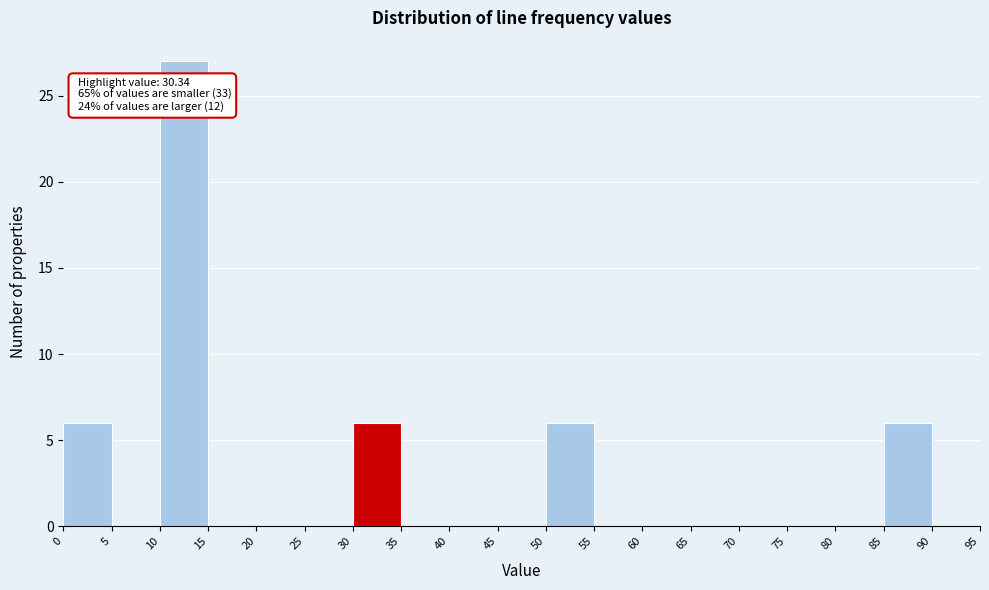

Over which range of the x-axis is the bar tallest?

10 to 15